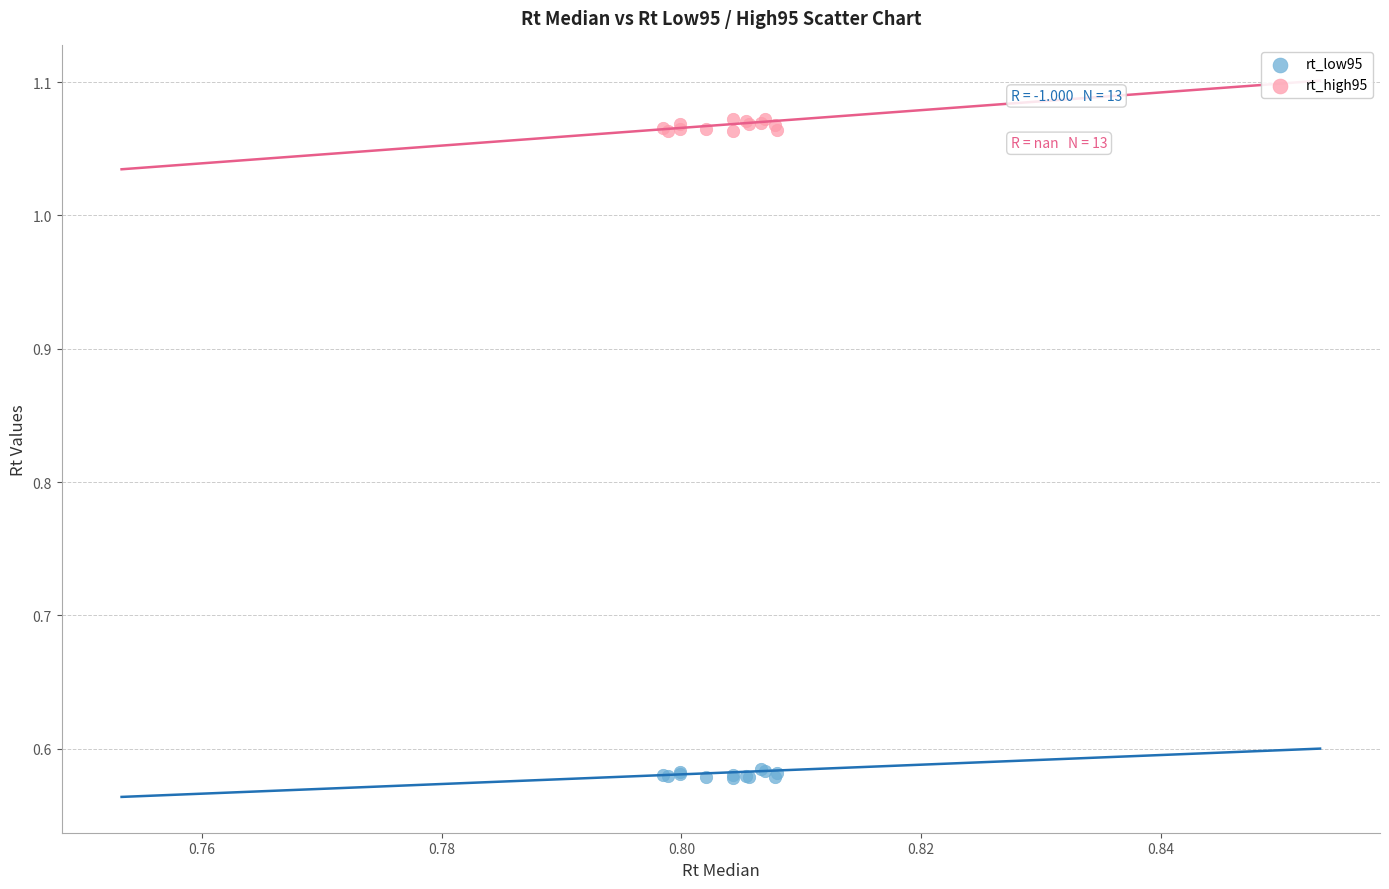

Which series reaches the maximum Y coordinate?

rt_high95